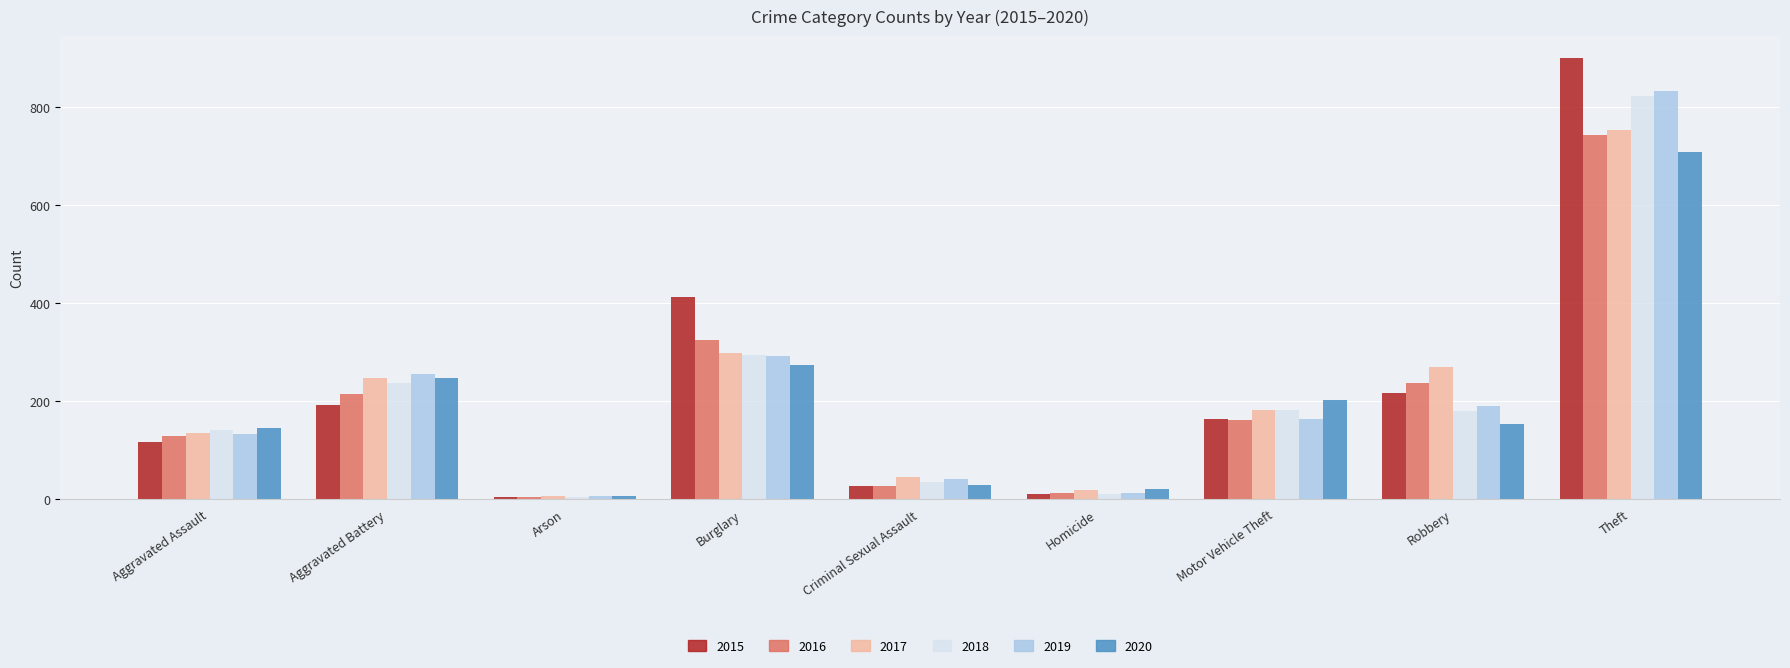

What is the value of the 2015 bar at the 8th from the left?

217